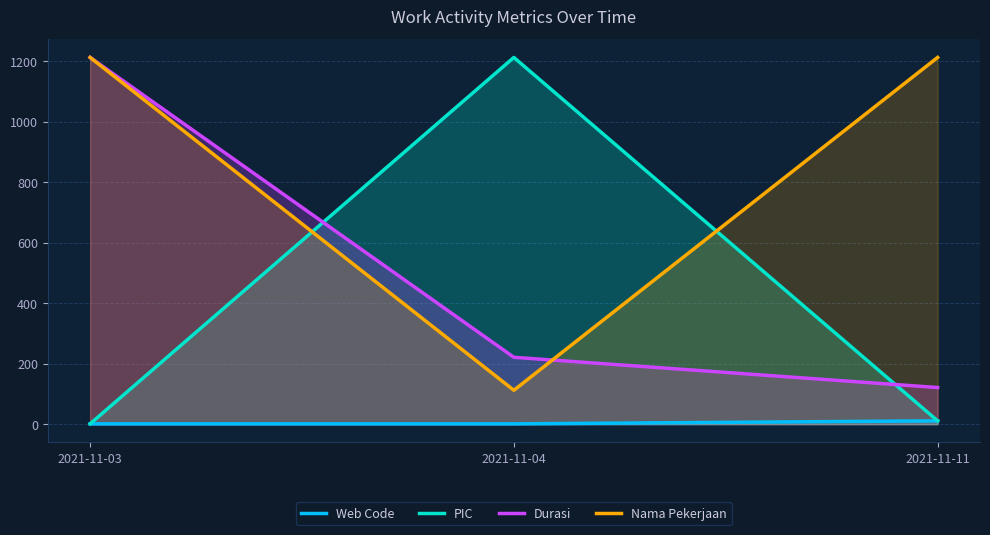

What is the maximum value for Nama Pekerjaan?

1212